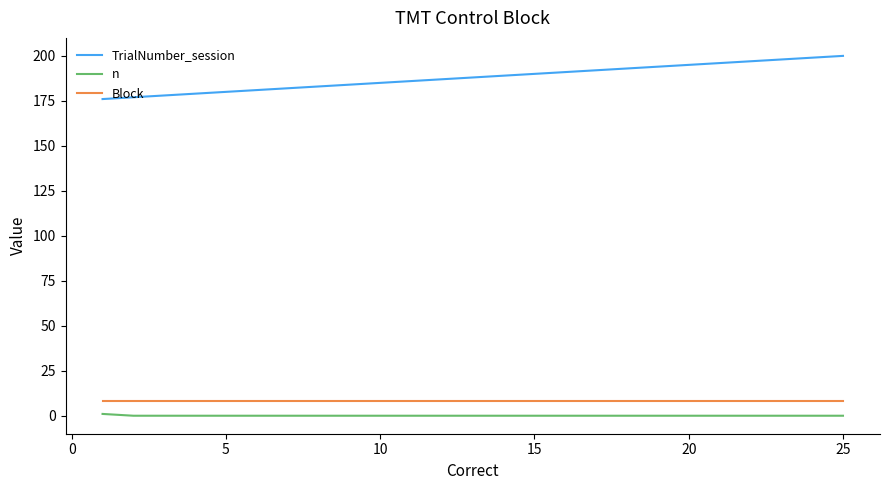

Which series has the widest spread of values?

TrialNumber_session